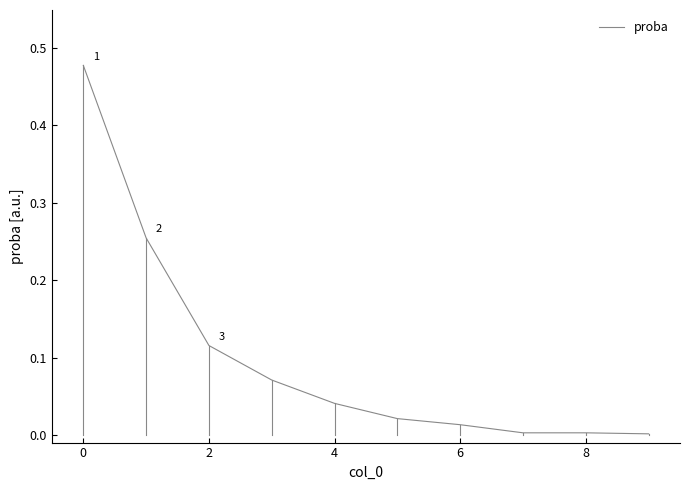

What is the maximum value shown in the chart?

0.5